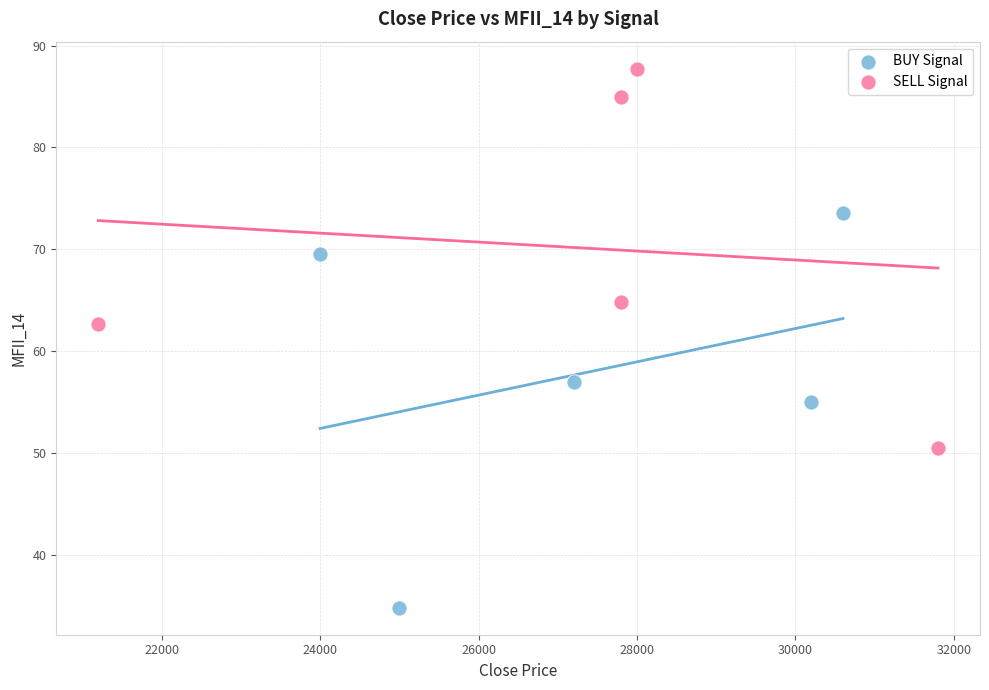

Which series contains the highest Y value?

SELL Signal